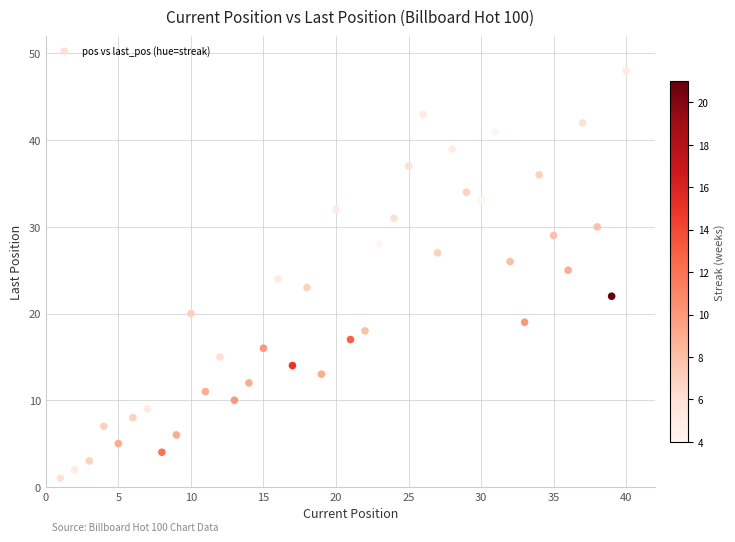

What is the range of Y values (max minus min)?

47